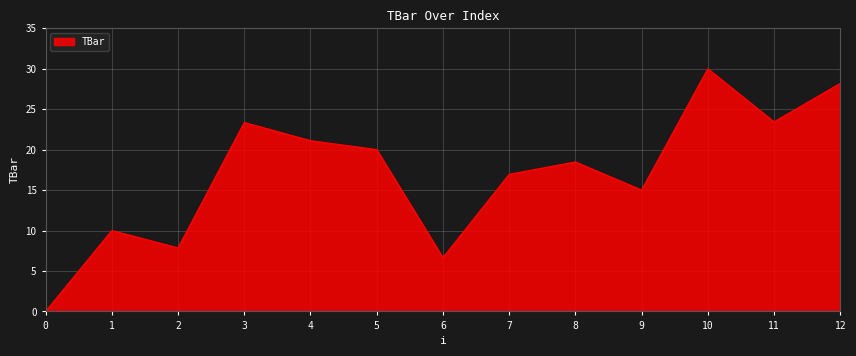

Reading right to left, what are all the values shown in this chart?

28.2	23.4	30.0	15.0	18.5	16.9	6.6	20.0	21.1	23.4	7.9	10.0	0.0